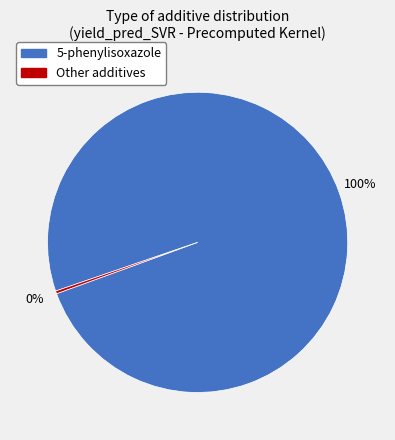

To the nearest percent, what is the average slice percentage?

50%